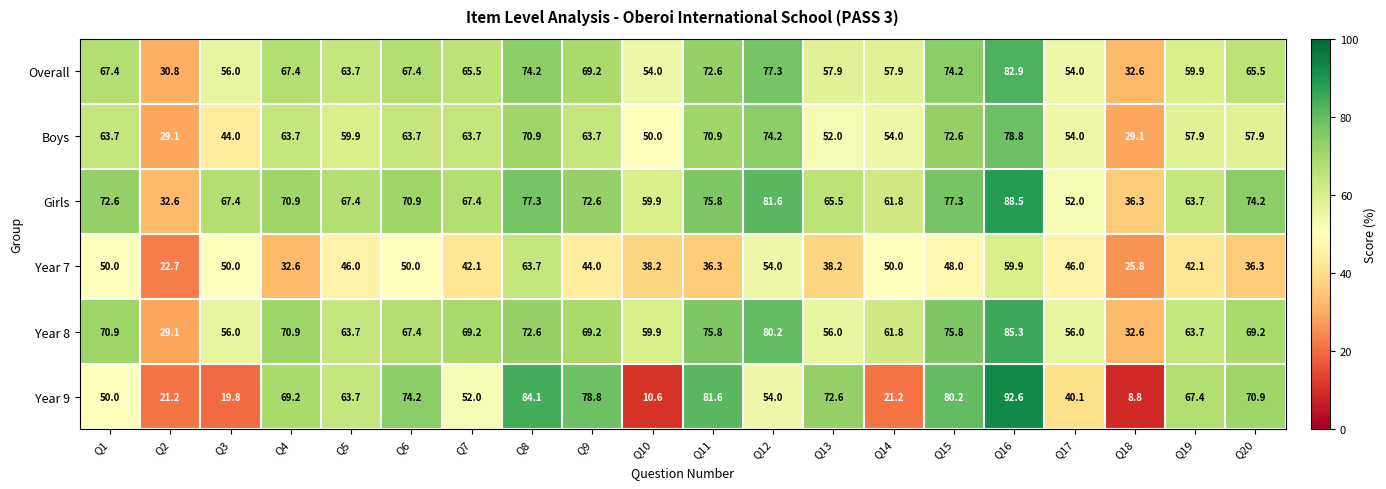

Which series has the largest range (max minus min)?

Year 9